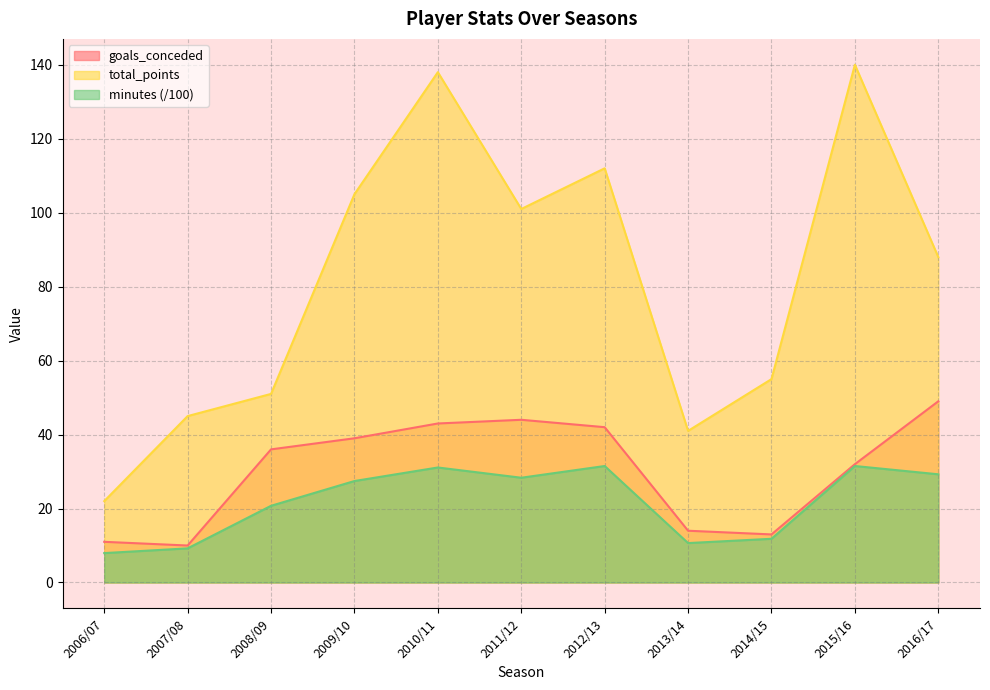

How many interior local peaks does the total_points series have?

3